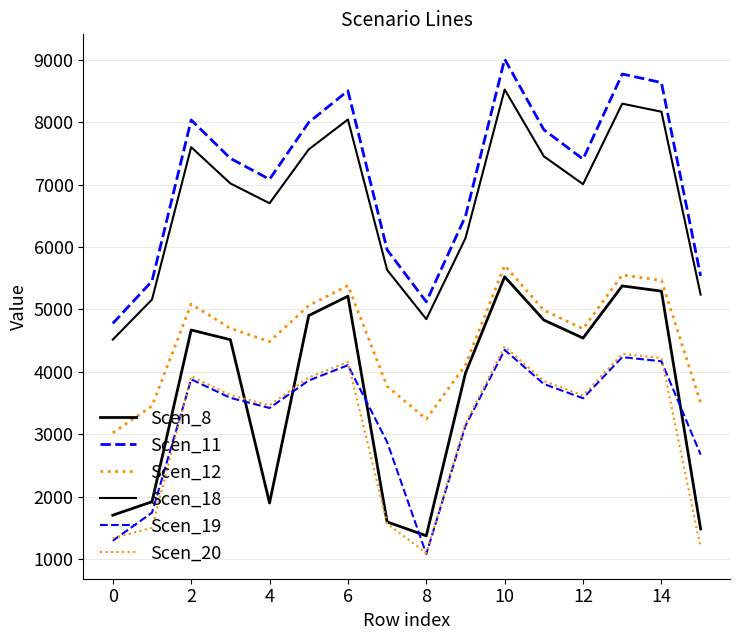

How many lines are shown in the chart?

6